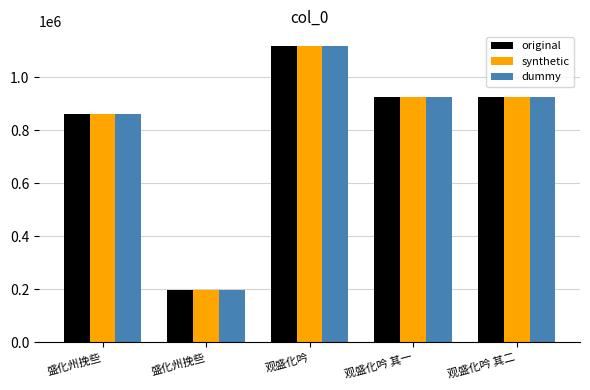

Reading right to left, transcribe all the data shown in this chart.

original: 927007	927008	1117406	197505	862477
synthetic: 927007	927008	1117406	197505	862477
dummy: 927007	927008	1117406	197505	862477